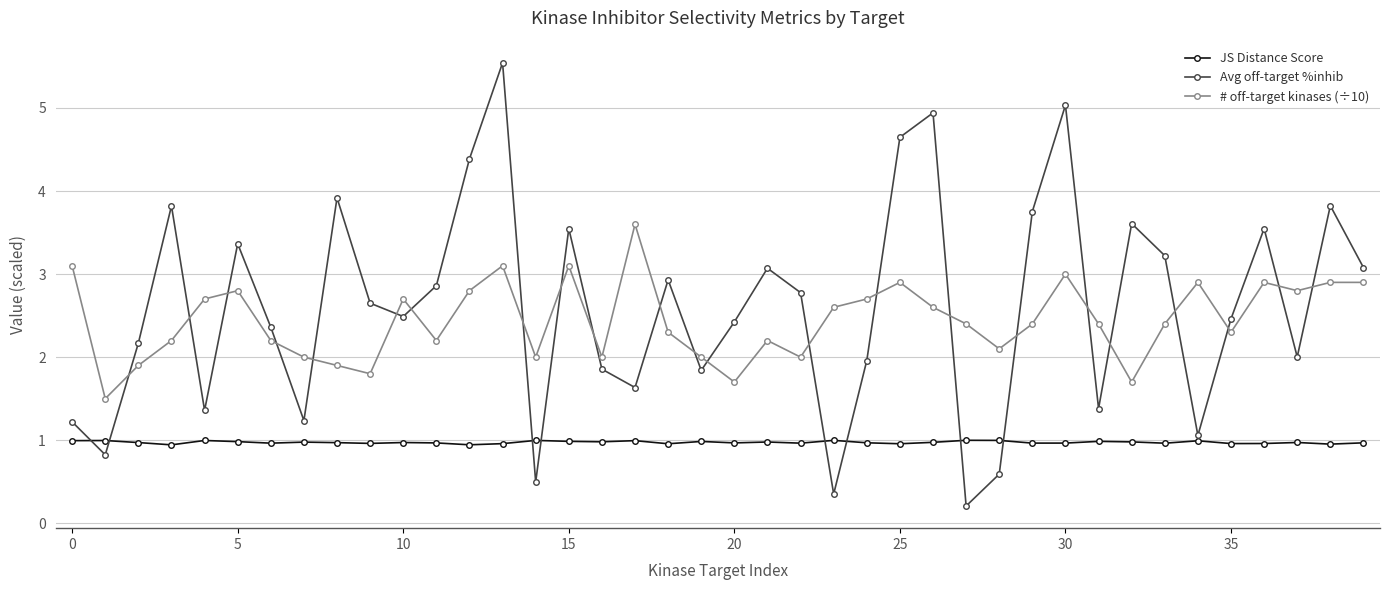

What is the greatest value displayed?

5.5